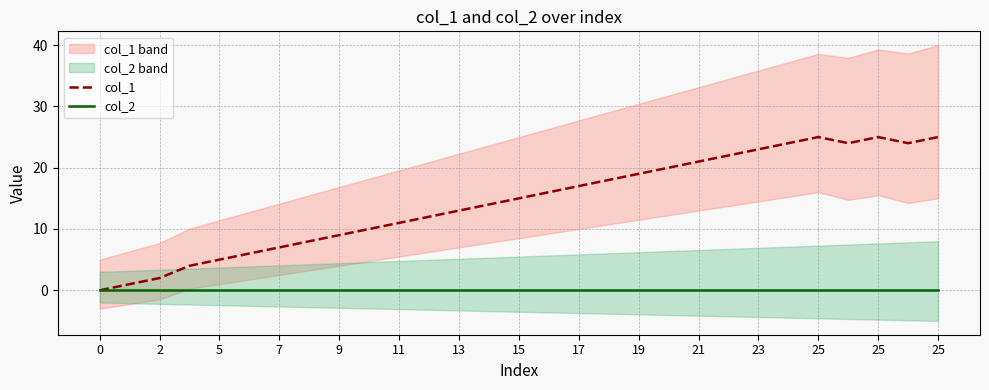

Does the chart display data point markers on the line(s)?

No